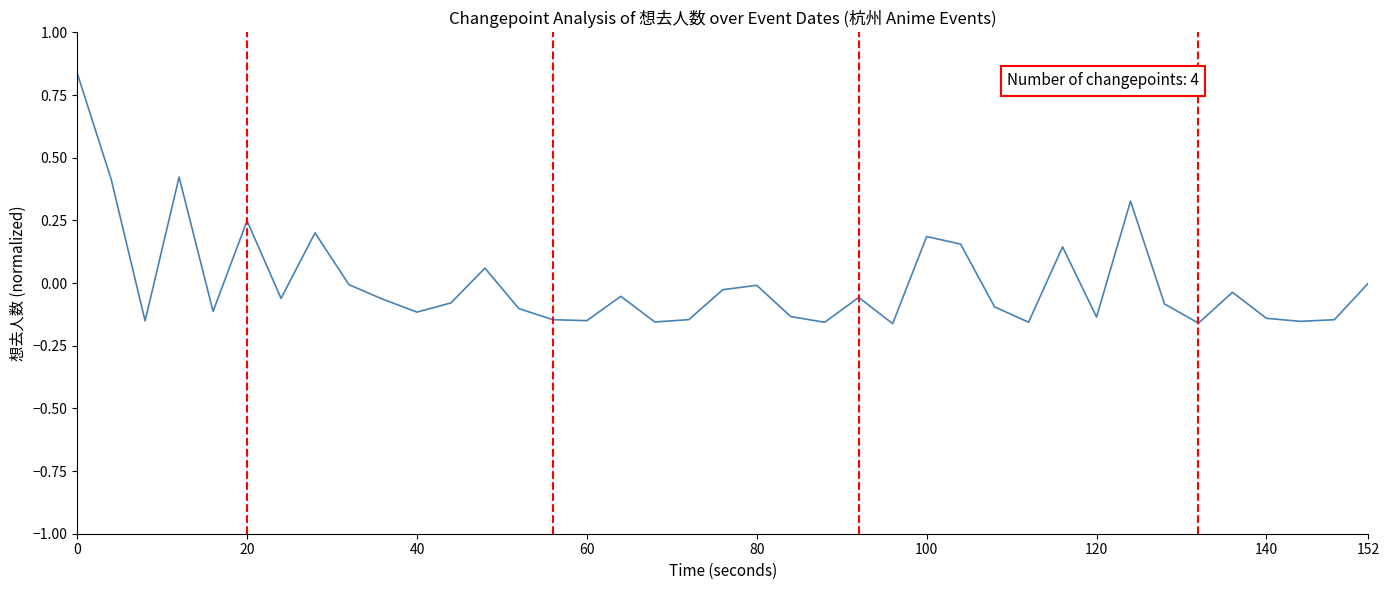

Does the chart have visible grid lines?

No